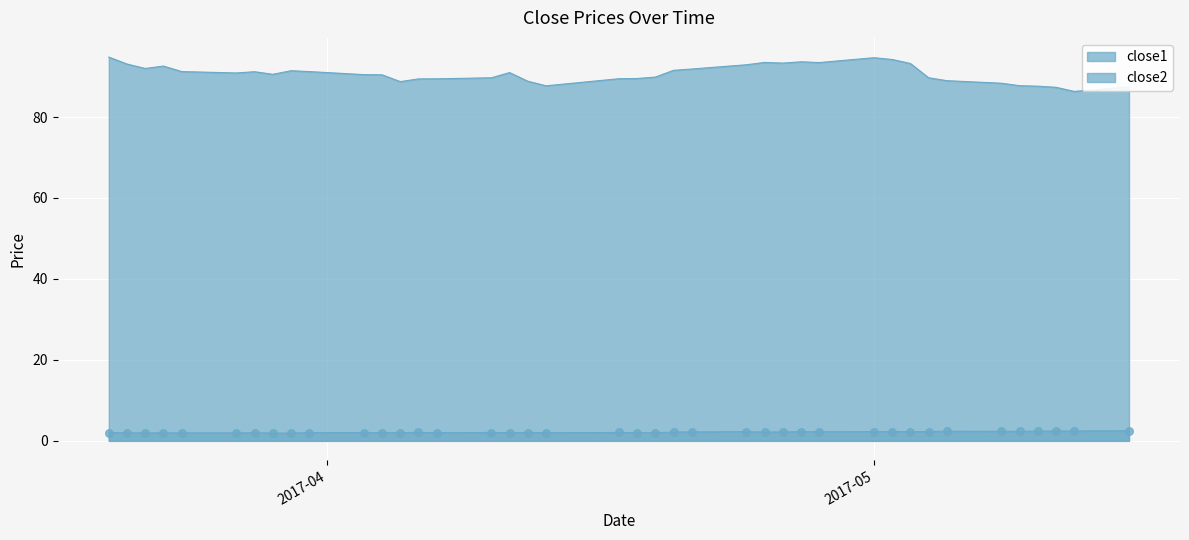

What is the total value across all series at 2017-04-18?

91.5